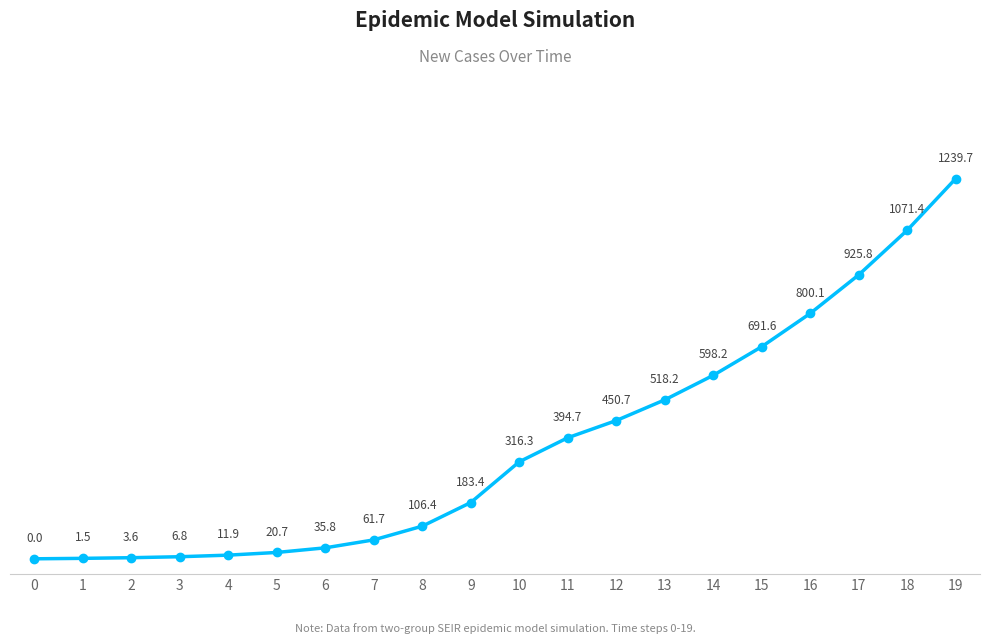

How many distinct data groups are displayed?

1